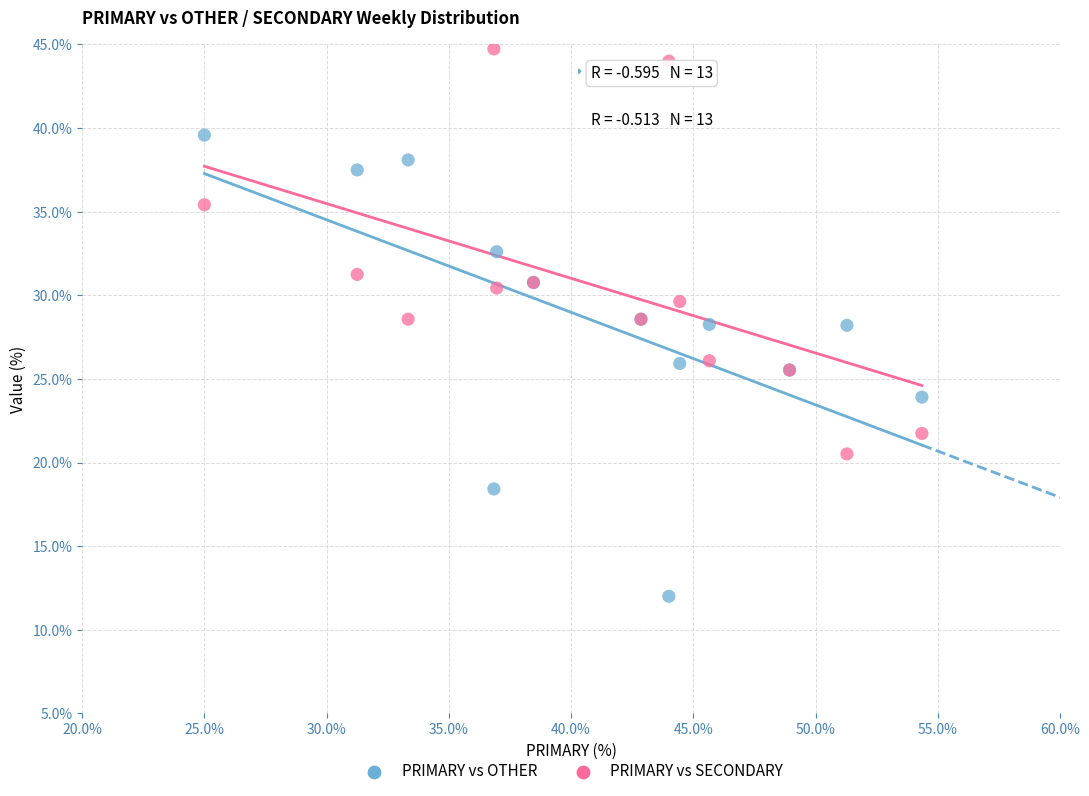

Which series contains the highest Y value?

PRIMARY vs SECONDARY